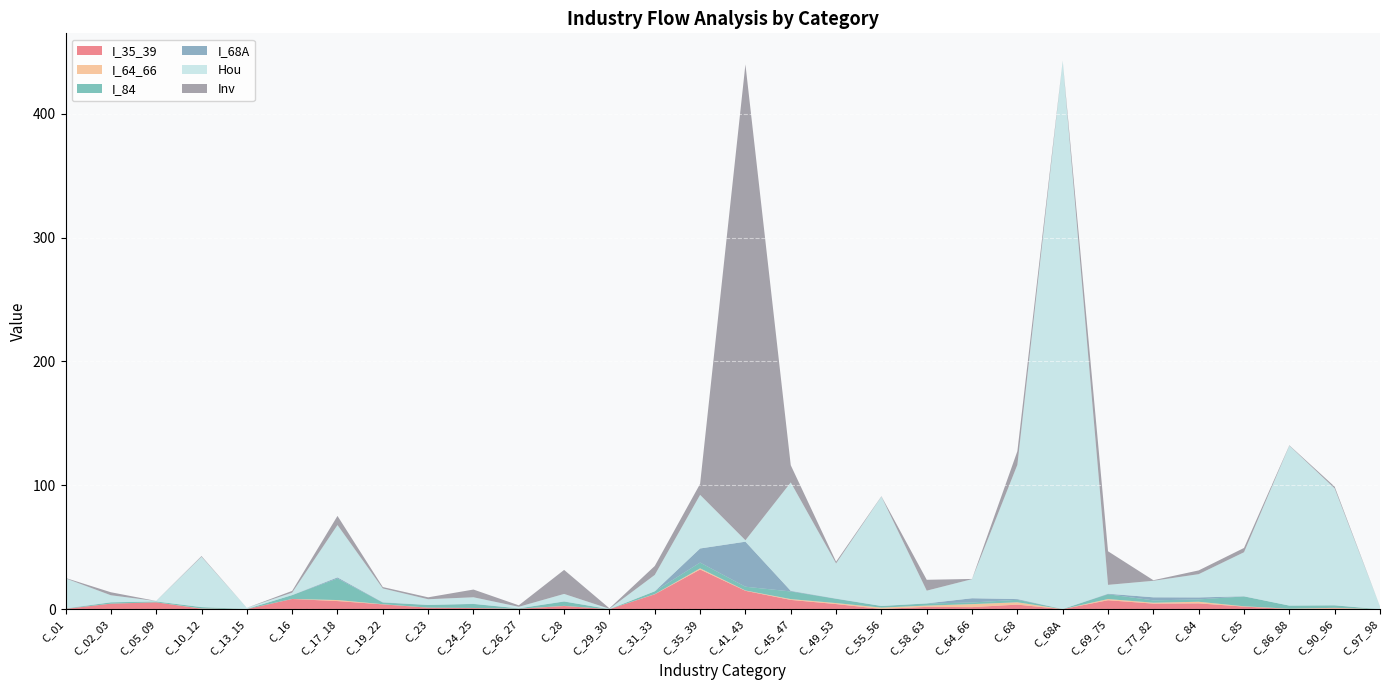

Reading left to right, list all the values displayed in this chart.

I_35_39: C_01=0.2	C_02_03=4.4	C_05_09=5.5	C_10_12=0.4	C_13_15=0.1	C_16=8.2	C_17_18=6.6	C_19_22=3.9	C_23=1.2	C_24_25=0.9	C_26_27=0.3	C_28=2.6	C_29_30=0.0	C_31_33=12.0	C_35_39=32.0	C_41_43=14.8	C_45_47=7.5	C_49_53=4.1	C_55_56=0.2	C_58_63=1.9	C_64_66=1.7	C_68=3.7	C_68A=0.0	C_69_75=7.2	C_77_82=4.5	C_84=4.7	C_85=2.1	C_86_88=0.1	C_90_96=0.5	C_97_98=0.0
I_64_66: C_01=0.0	C_02_03=0.0	C_05_09=0.0	C_10_12=0.1	C_13_15=0.0	C_16=0.1	C_17_18=0.8	C_19_22=0.1	C_23=0.1	C_24_25=0.1	C_26_27=0.1	C_28=0.1	C_29_30=0.0	C_31_33=0.1	C_35_39=0.9	C_41_43=0.3	C_45_47=0.7	C_49_53=0.8	C_55_56=1.1	C_58_63=1.0	C_64_66=2.4	C_68=1.9	C_68A=0.0	C_69_75=1.0	C_77_82=0.7	C_84=1.3	C_85=0.3	C_86_88=0.2	C_90_96=0.5	C_97_98=0.0
I_84: C_01=0.2	C_02_03=1.0	C_05_09=0.7	C_10_12=1.1	C_13_15=0.1	C_16=3.1	C_17_18=17.4	C_19_22=1.3	C_23=2.1	C_24_25=3.2	C_26_27=0.3	C_28=3.5	C_29_30=0.0	C_31_33=2.3	C_35_39=4.7	C_41_43=3.1	C_45_47=6.2	C_49_53=3.4	C_55_56=1.3	C_58_63=1.7	C_64_66=1.3	C_68=2.1	C_68A=0.1	C_69_75=3.9	C_77_82=1.9	C_84=1.9	C_85=8.0	C_86_88=2.5	C_90_96=2.0	C_97_98=0.0
I_68A: C_01=0.1	C_02_03=0.1	C_05_09=0.0	C_10_12=0.0	C_13_15=0.0	C_16=0.1	C_17_18=0.9	C_19_22=0.2	C_23=0.1	C_24_25=0.1	C_26_27=0.0	C_28=0.1	C_29_30=0.0	C_31_33=0.0	C_35_39=11.4	C_41_43=36.3	C_45_47=0.5	C_49_53=0.2	C_55_56=0.0	C_58_63=0.1	C_64_66=3.4	C_68=0.6	C_68A=0.0	C_69_75=0.4	C_77_82=2.5	C_84=1.6	C_85=0.1	C_86_88=0.0	C_90_96=0.1	C_97_98=0.0
Hou: C_01=24.3	C_02_03=5.7	C_05_09=0.3	C_10_12=40.6	C_13_15=0.9	C_16=1.9	C_17_18=42.3	C_19_22=11.2	C_23=4.6	C_24_25=5.3	C_26_27=1.2	C_28=6.0	C_29_30=0.3	C_31_33=13.2	C_35_39=43.3	C_41_43=1.2	C_45_47=87.5	C_49_53=28.4	C_55_56=88.3	C_58_63=10.3	C_64_66=15.4	C_68=108.4	C_68A=442.5	C_69_75=7.2	C_77_82=13.3	C_84=18.8	C_85=35.5	C_86_88=129.1	C_90_96=94.3	C_97_98=2.2
Inv: C_01=0.3	C_02_03=2.4	C_05_09=0.1	C_10_12=0.5	C_13_15=0.0	C_16=1.4	C_17_18=7.4	C_19_22=1.1	C_23=1.5	C_24_25=6.2	C_26_27=1.2	C_28=19.4	C_29_30=0.4	C_31_33=7.2	C_35_39=8.9	C_41_43=384.2	C_45_47=13.9	C_49_53=1.4	C_55_56=0.2	C_58_63=8.8	C_64_66=0.2	C_68=11.0	C_68A=0.1	C_69_75=27.1	C_77_82=0.5	C_84=3.0	C_85=3.5	C_86_88=0.3	C_90_96=1.4	C_97_98=0.0